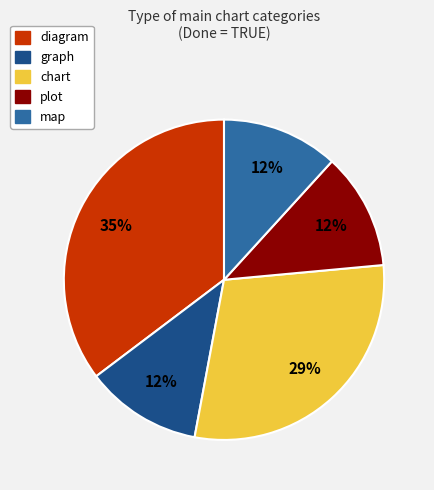

What is the largest slice in the pie chart?

diagram